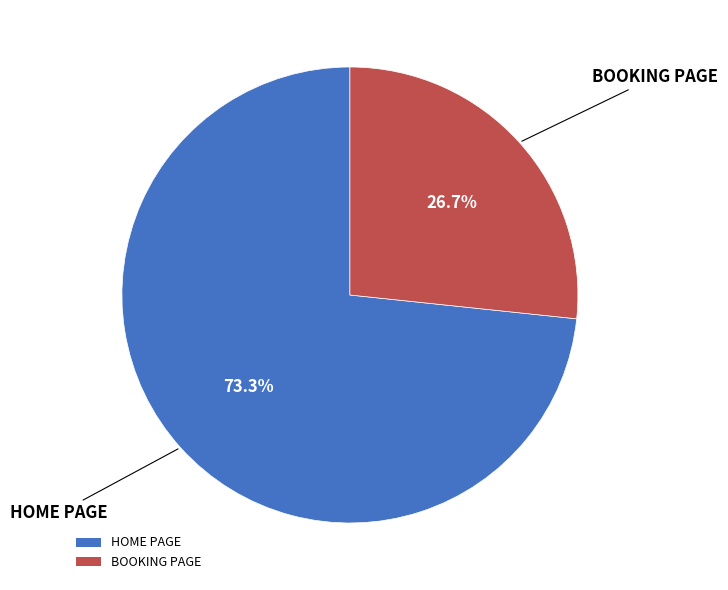

Which slice is the smallest?

BOOKING PAGE